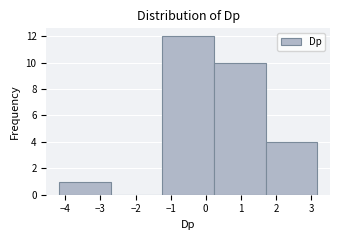

Reading left to right, list every bar in this chart as the range it spans on the x-axis followed by its height. Neither the bar edges nor the heights are printed on the chart, so give them approximately, as read against the axes.

-4.2 to -2.7: 1
-2.7 to -1.2: 0
-1.2 to 0.2: 12
0.2 to 1.7: 10
1.7 to 3.2: 4